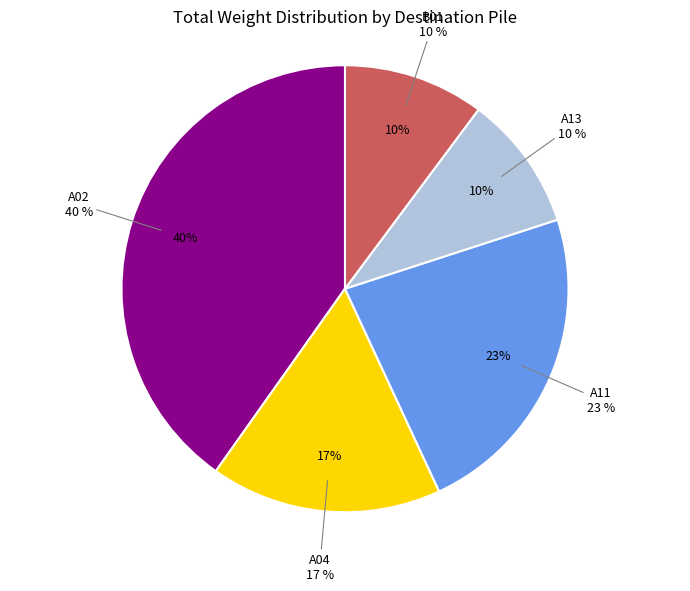

Which has a higher value, B01 or A11?

A11